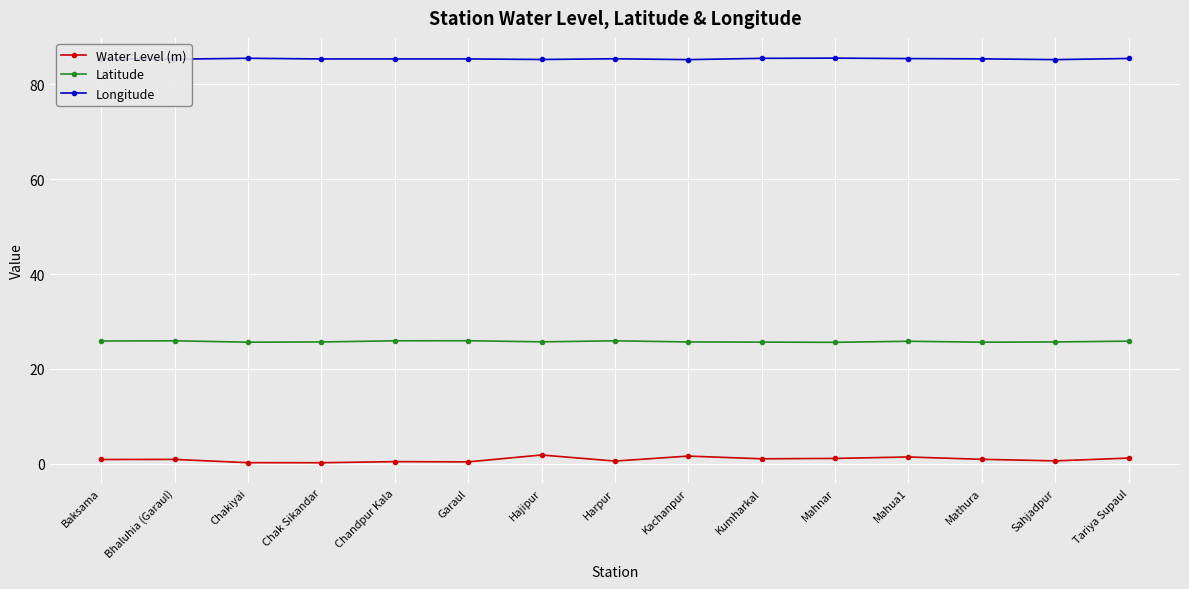

Is the value of Longitude at Kumharkal greater than the value of Latitude at Chandpur Kala?

Yes